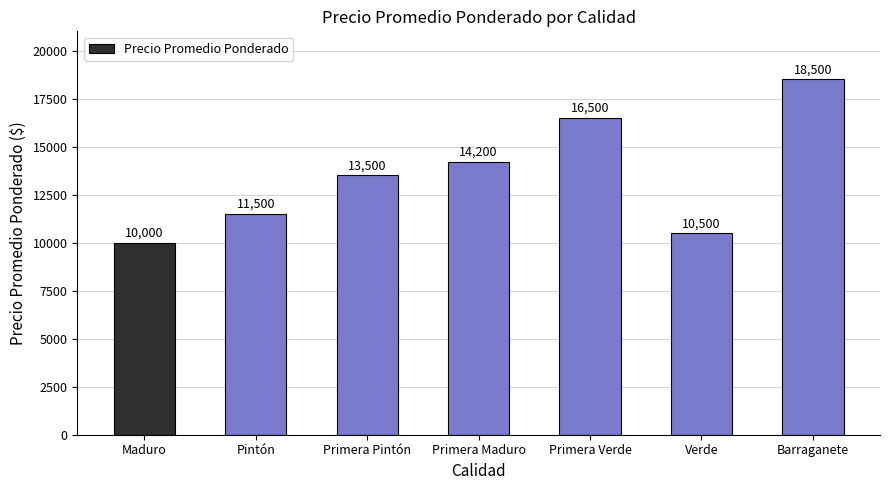

At which category does the chart reach its minimum across all series?

Maduro